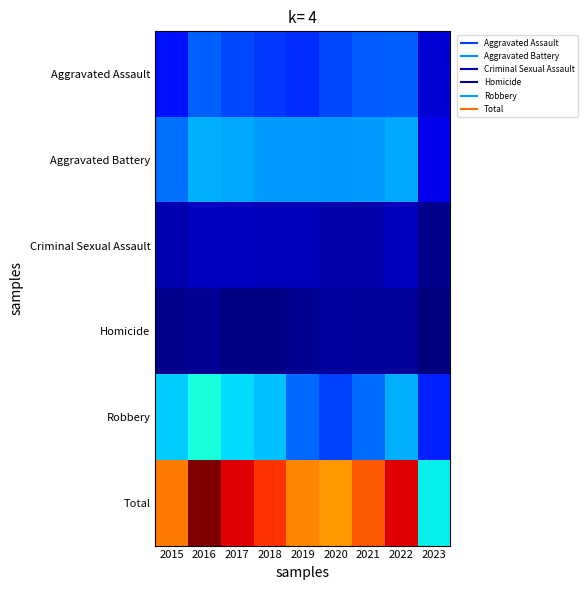

Reading left to right, list all the values displayed in this chart.

Aggravated Assault: 2015=95	2016=146	2017=131	2018=119	2019=113	2020=131	2021=142	2022=146	2023=53
Aggravated Battery: 2015=154	2016=196	2017=191	2018=183	2019=182	2020=180	2021=182	2022=190	2023=64
Criminal Sexual Assault: 2015=31	2016=39	2017=39	2018=38	2019=37	2020=28	2021=30	2022=39	2023=12
Homicide: 2015=13	2016=18	2017=8	2018=8	2019=14	2020=22	2021=20	2022=20	2023=3
Robbery: 2015=212	2016=247	2017=224	2018=204	2019=150	2020=124	2021=153	2022=196	2023=104
Total: 2015=505	2016=646	2017=593	2018=552	2019=496	2020=485	2021=527	2022=591	2023=236